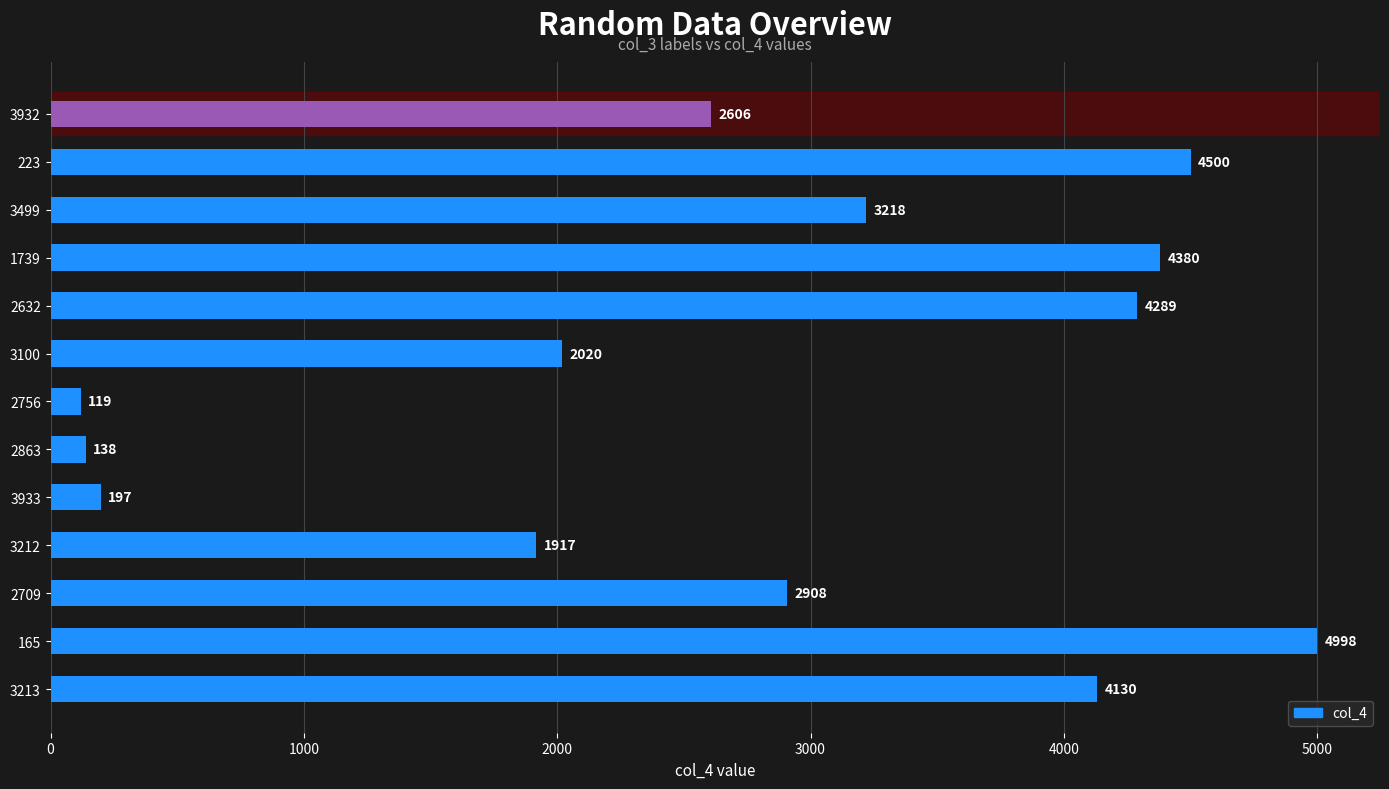

Reading top to bottom, transcribe all the data shown in this chart.

2606	4500	3218	4380	4289	2020	119	138	197	1917	2908	4998	4130